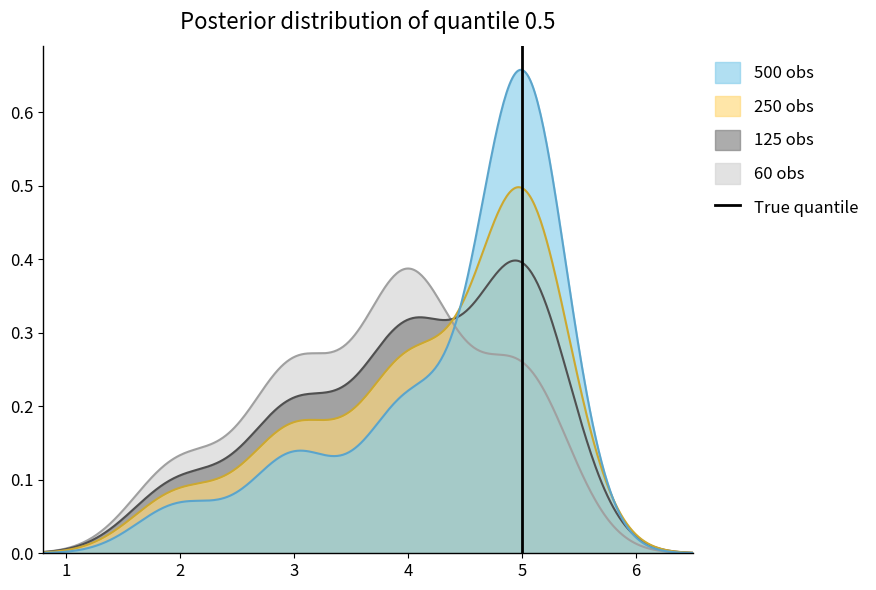

How many data points does each series have?

2